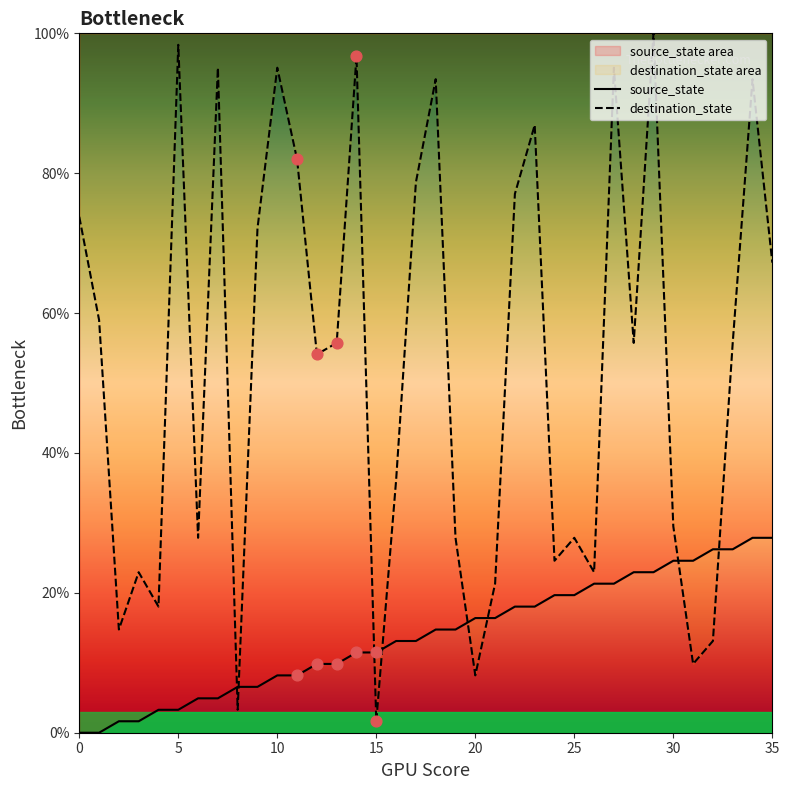

What is the total value across all series at 18?

108.2